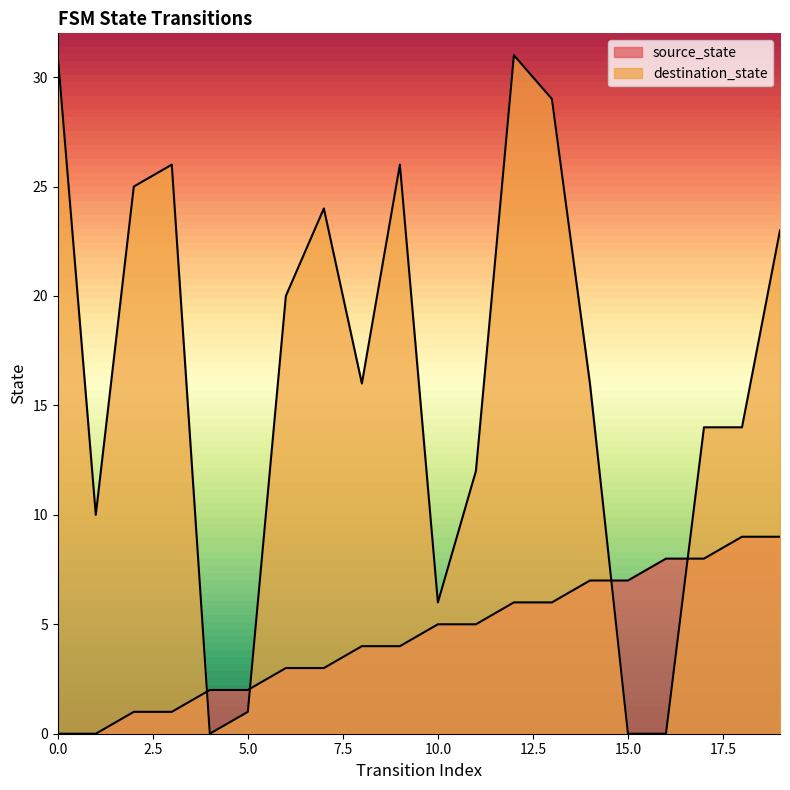

Where does the source_state series first go above 5?

12